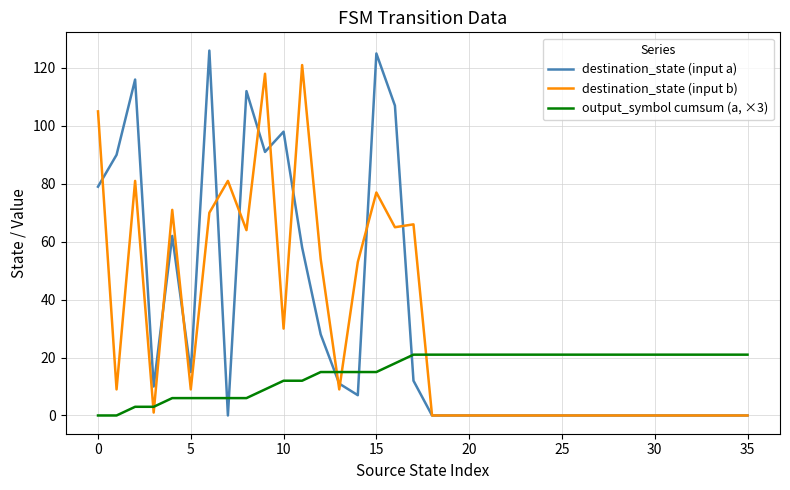

What is the maximum value shown in the chart?

126